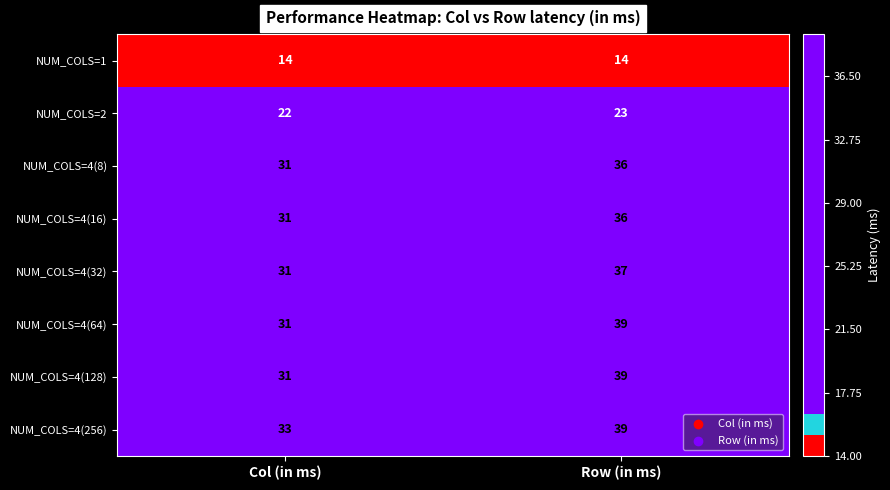

At which label is NUM_COLS=4(128) closest to 35?

Col (in ms)